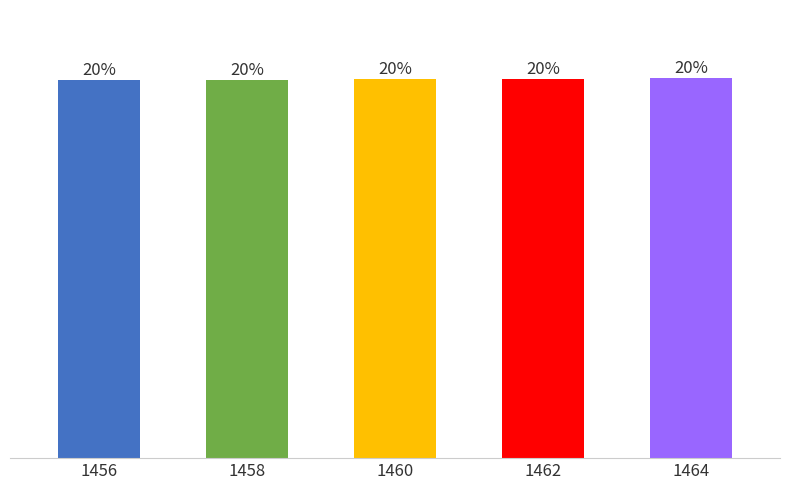

At which label is the value closest to 1460?

1460